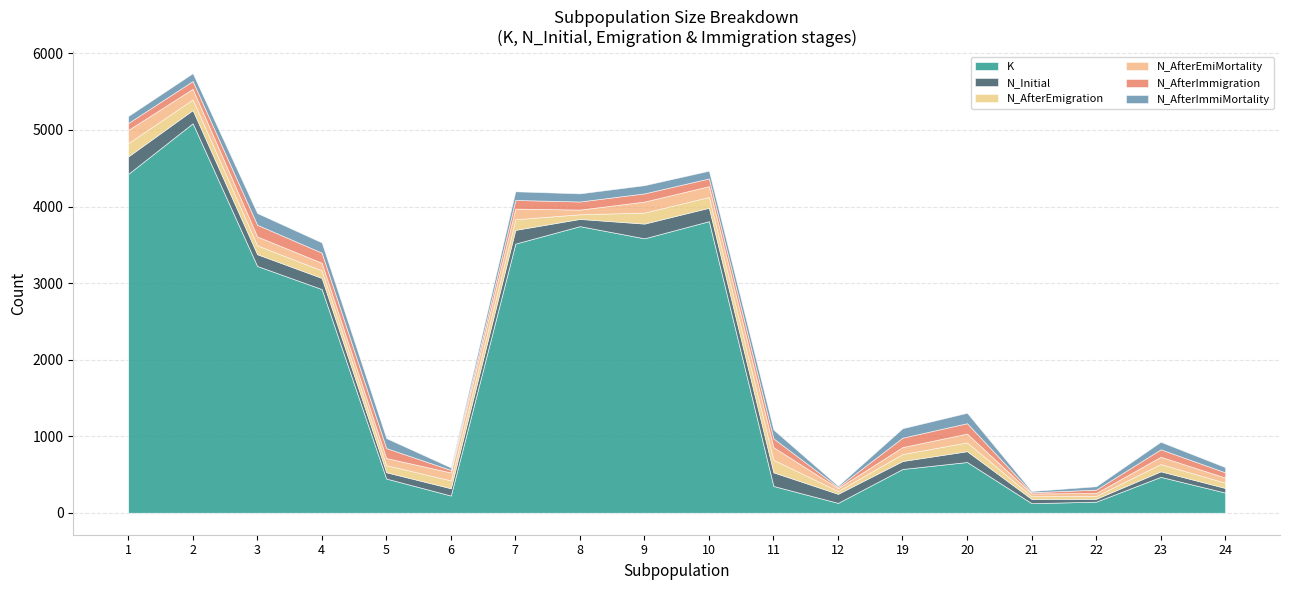

At 7, list the series in order from smallest to largest.

N_AfterImmigration, N_AfterImmiMortality, N_AfterEmigration, N_AfterEmiMortality, N_Initial, K